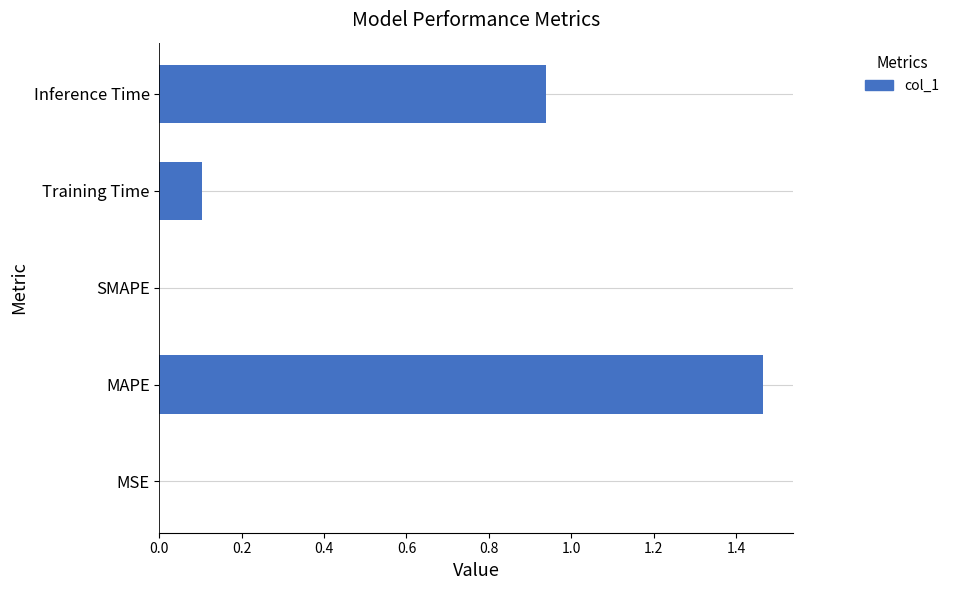

Count the number of data series in this chart.

1